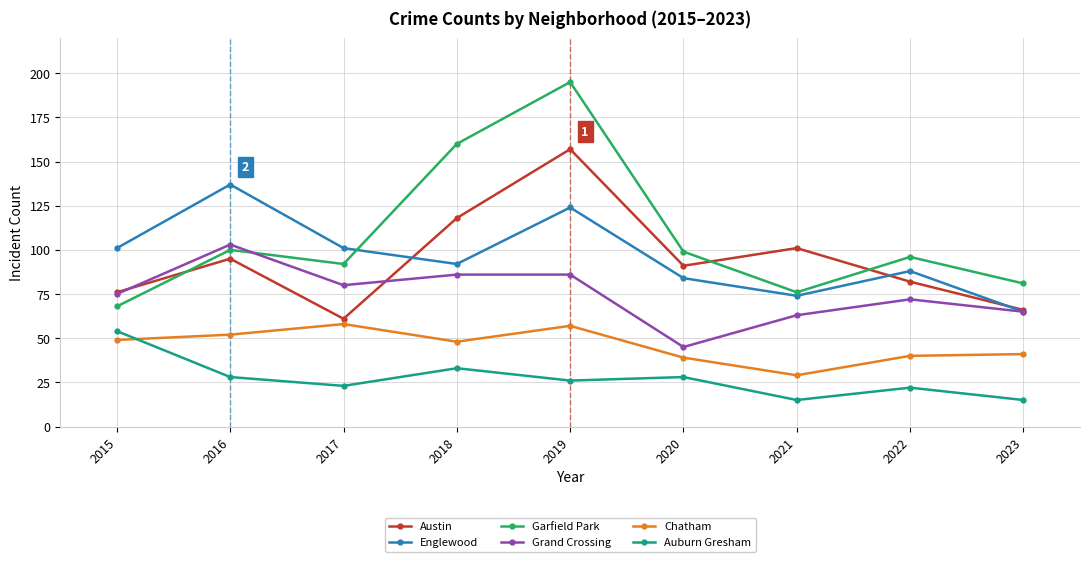

What is the difference between the maximum and minimum values in the Englewood series?

72